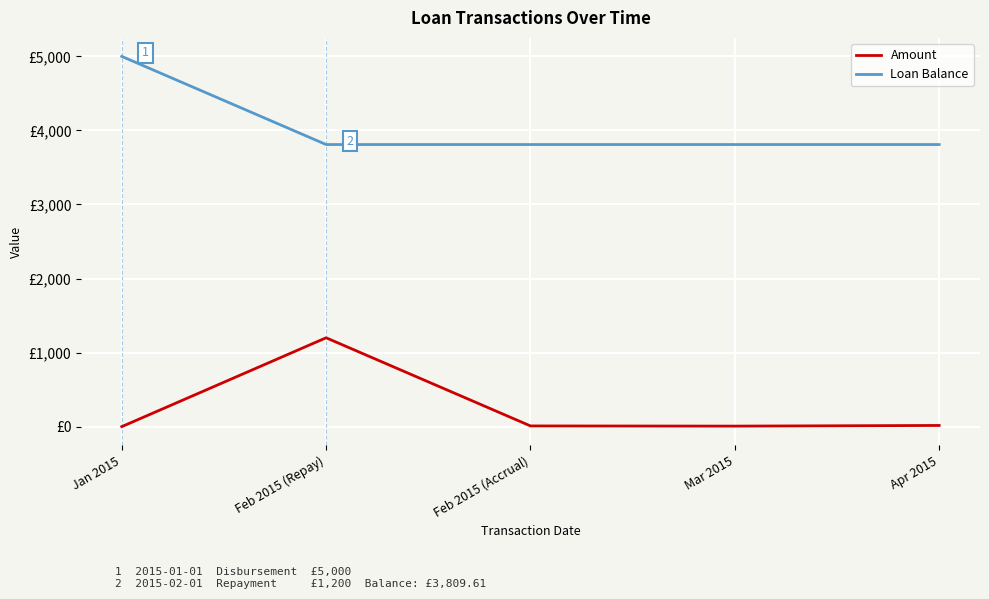

True or false: Loan Balance and Amount cross at least once.

False